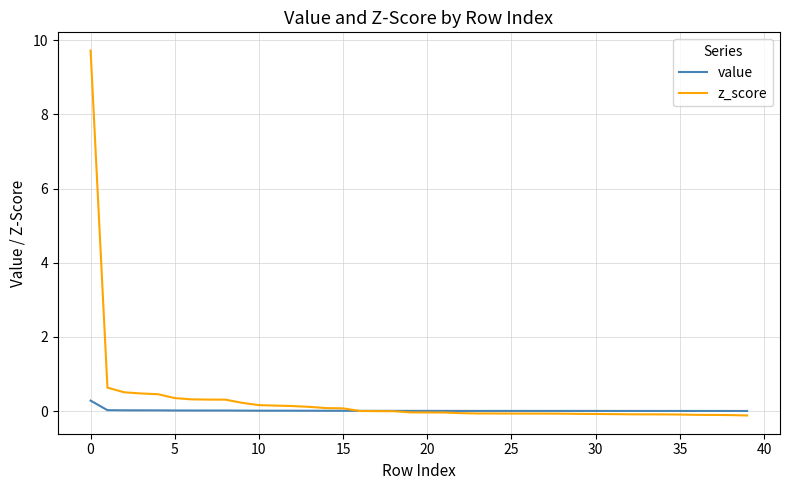

What is the maximum value shown in the chart?

9.7